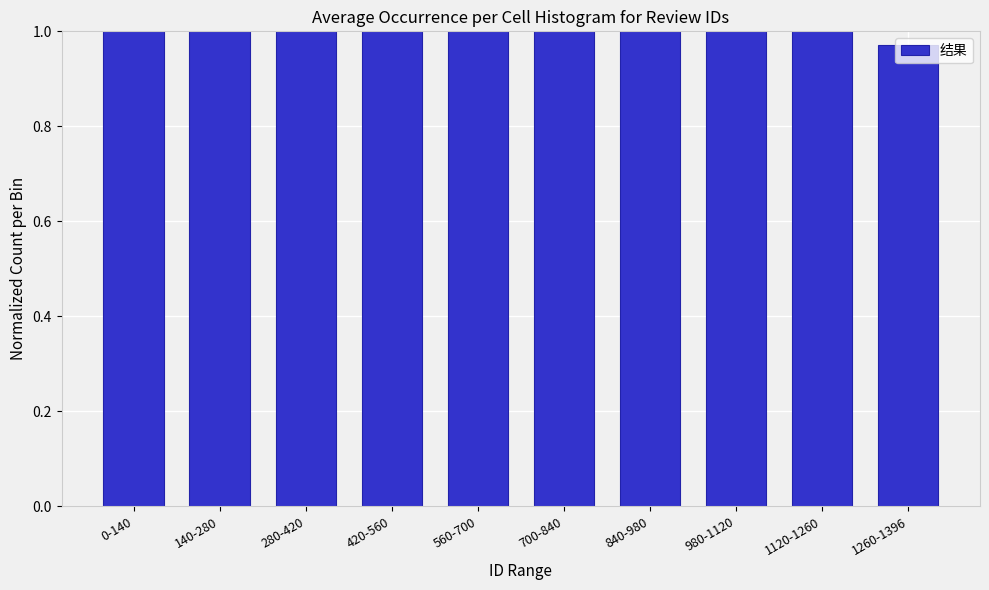

What position from the left is 420-560?

4